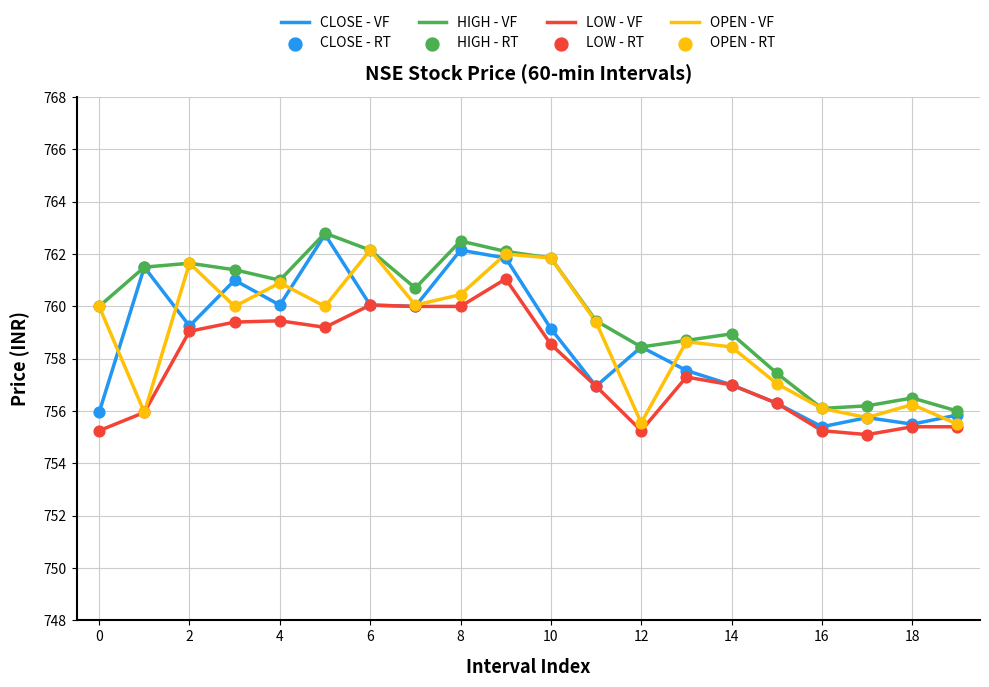

What is the maximum value for HIGH - VF?

762.8